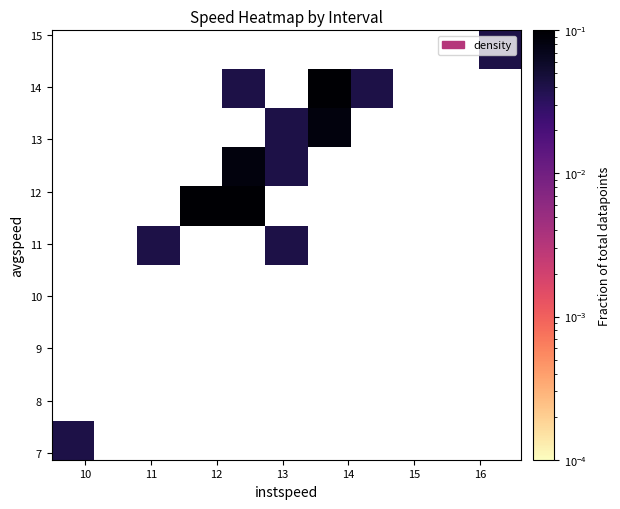

At how many categories does at least one series exceed 0?

8